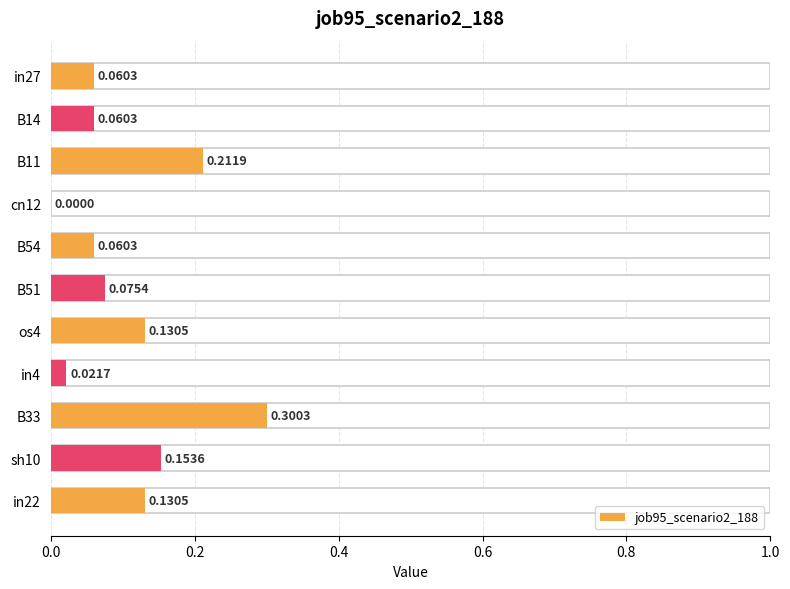

Reading left to right, extract all data points from this chart.

0.1	0.1	0.2	0.0	0.1	0.1	0.1	0.0	0.3	0.2	0.1